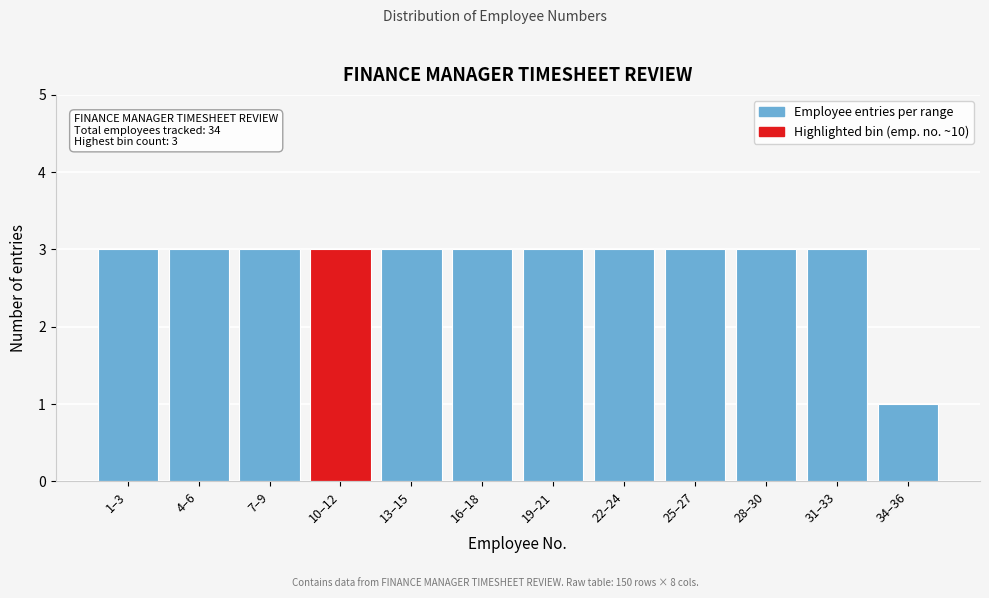

Reading left to right, transcribe all the data shown in this chart.

3	3	3	3	3	3	3	3	3	3	3	1